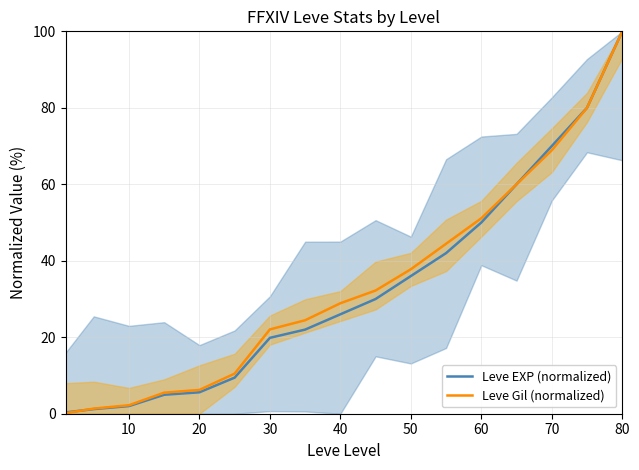

True or false: Leve EXP (normalized) has a value of 100.0 at 80.

True